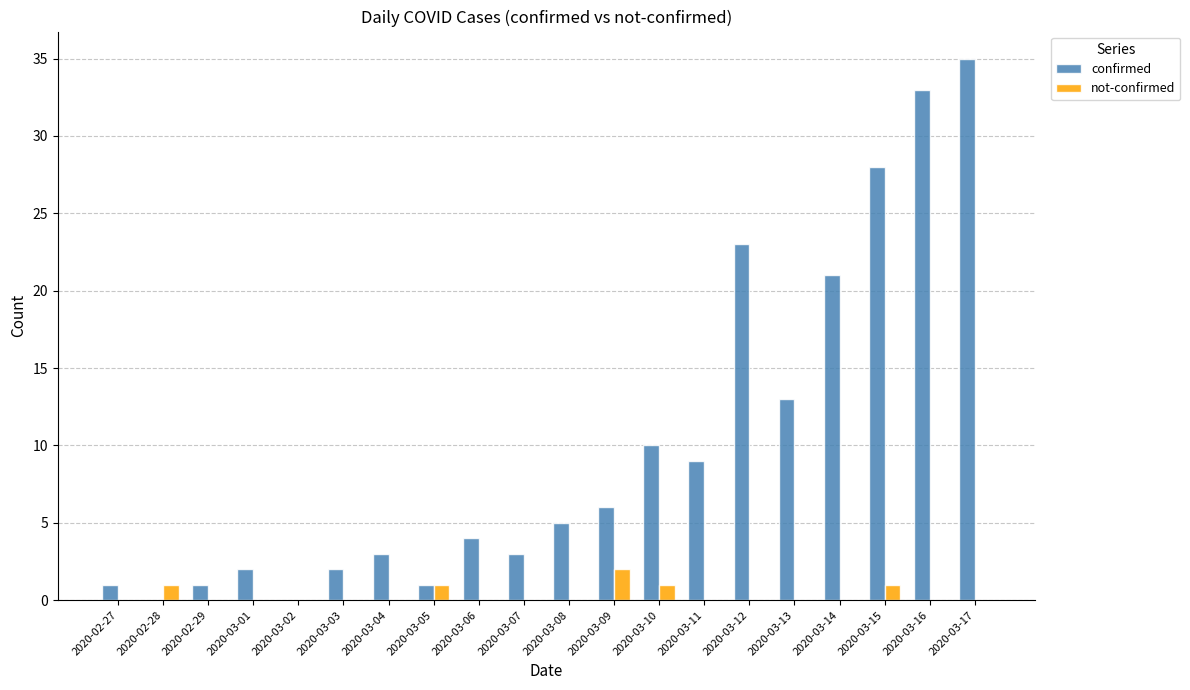

Count the number of categories in the chart.

20